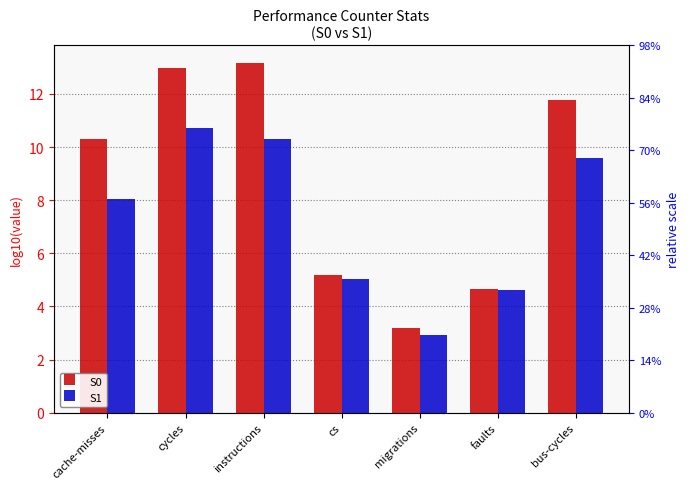

Rank the categories by S0 value from lowest to highest.

migrations, faults, cs, cache-misses, bus-cycles, cycles, instructions